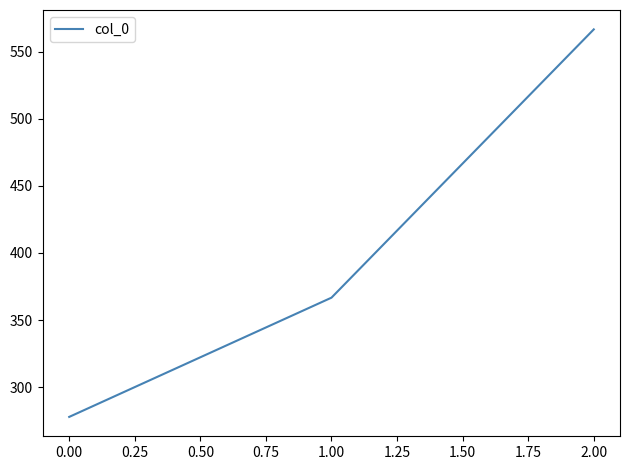

The value at 1.00 is 366.7. True or false?

True